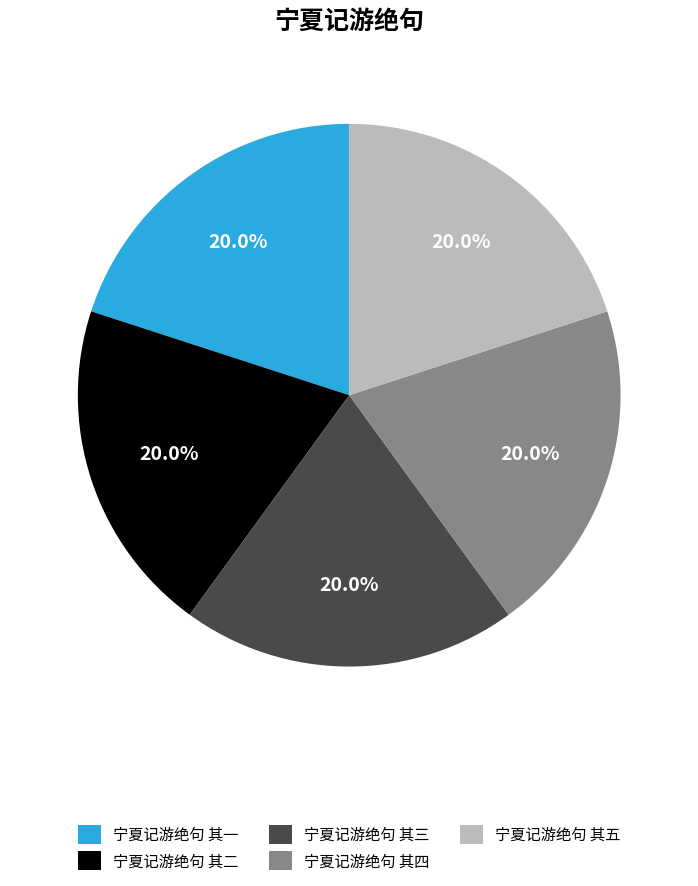

The 宁夏记游绝句 其三 slice represents 12% of the pie. True or false?

False